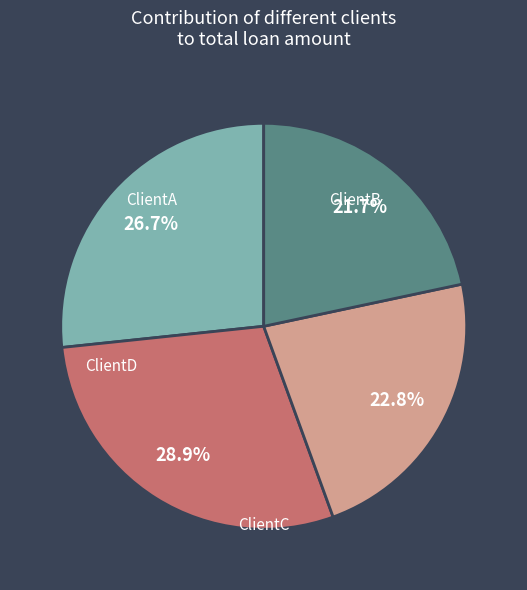

Is there a majority slice in this chart?

No